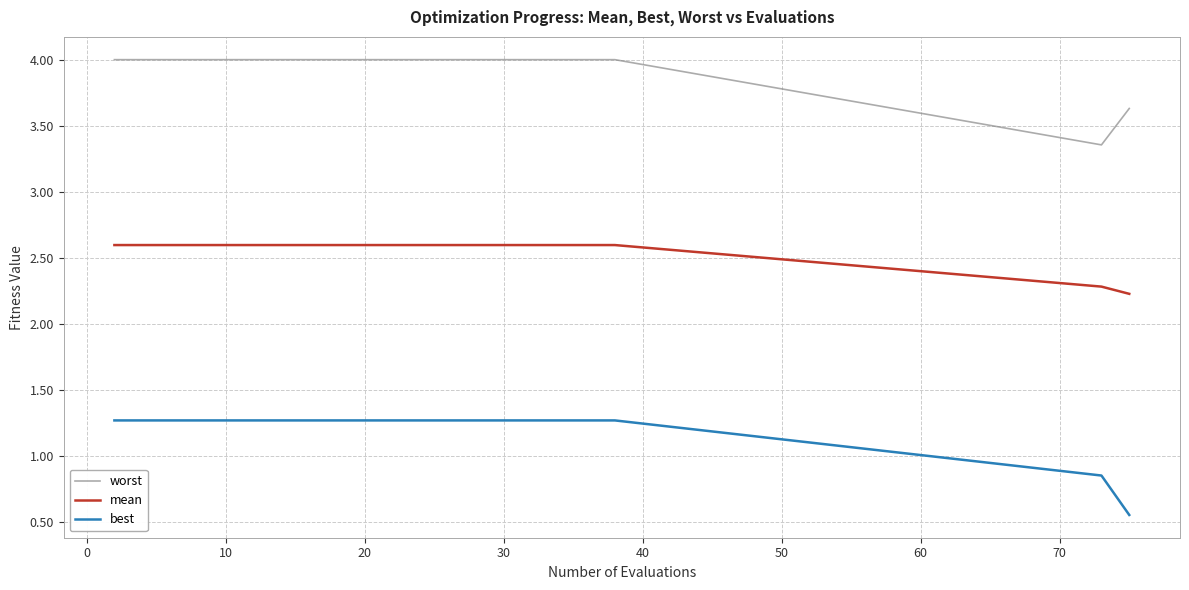

What is the highest value of the mean series?

2.6